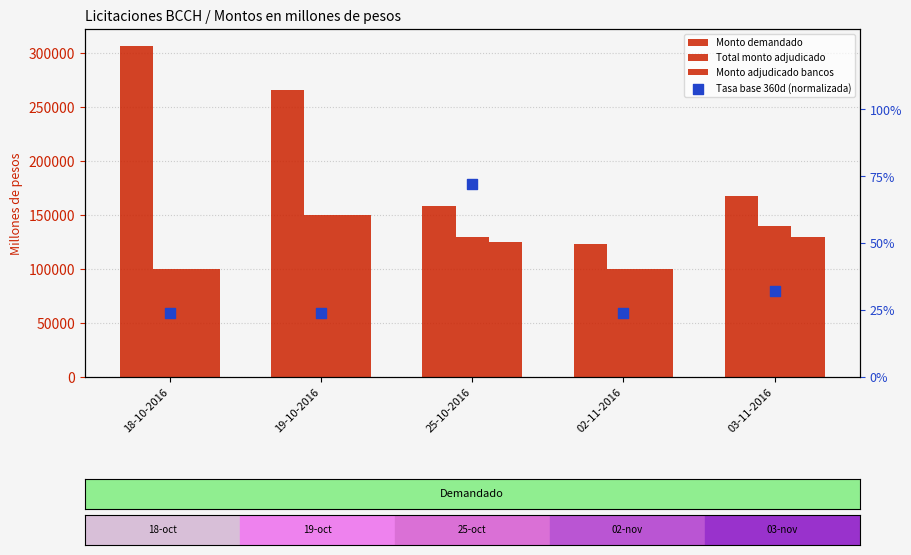

Which series contains the lowest Y value?

Tasa base 360d (normalizada)